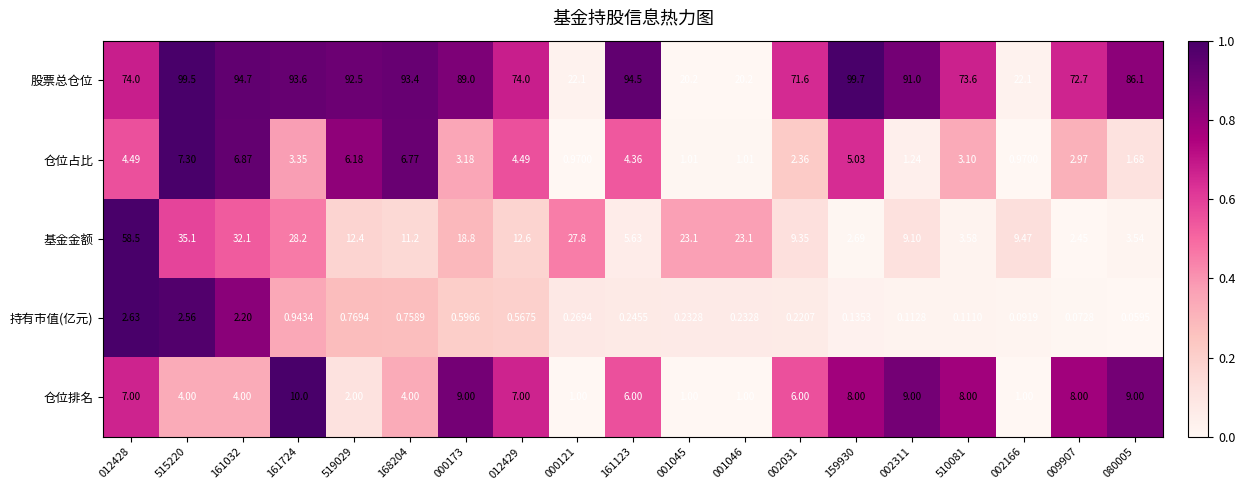

Is the value of 仓位排名 at 009907 greater than the value of 仓位占比 at 012428?

Yes